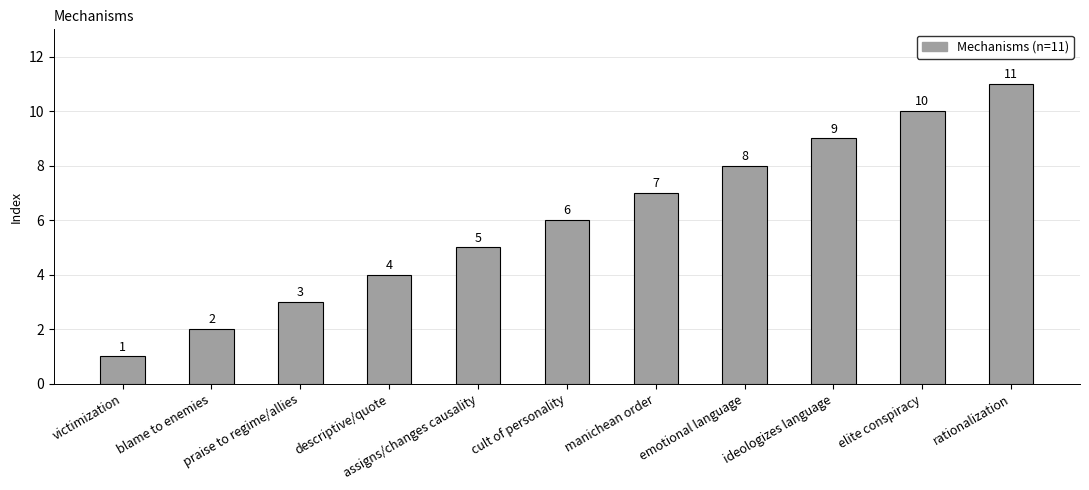

What is the sum of all values?

66